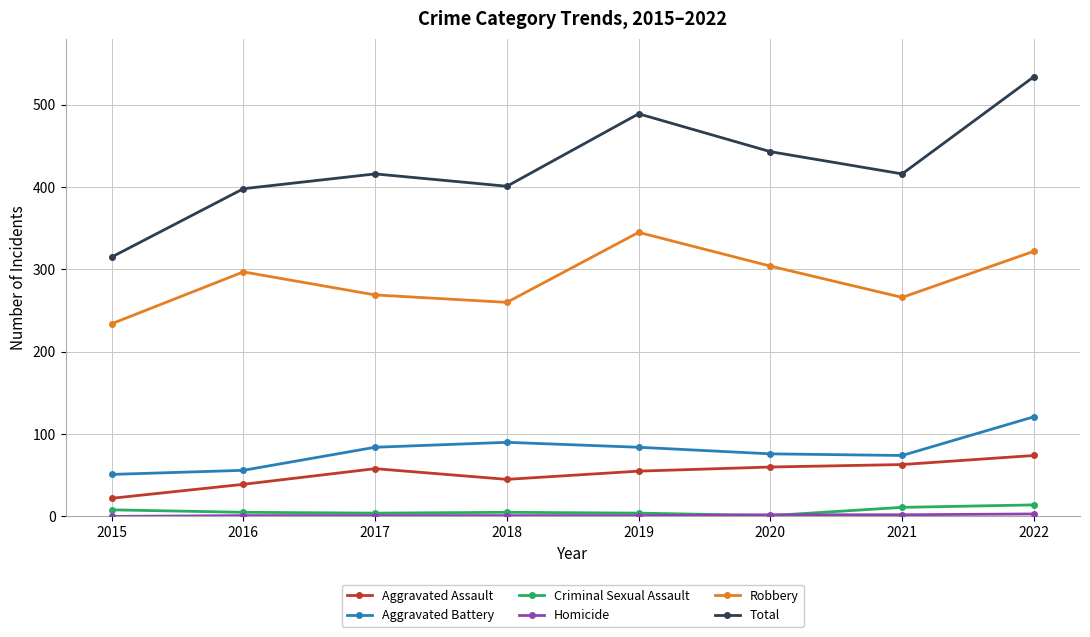

At which category is the sum across all series the highest?

2022